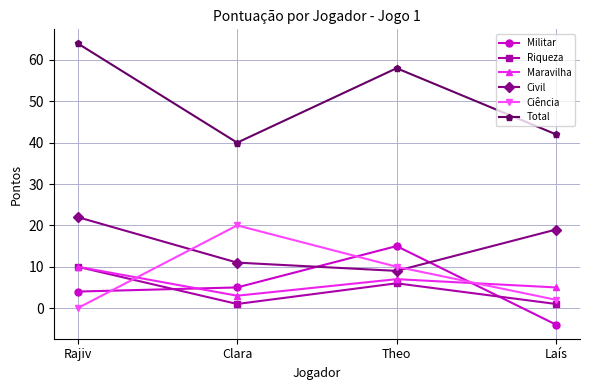

Which series has the largest range (max minus min)?

Total